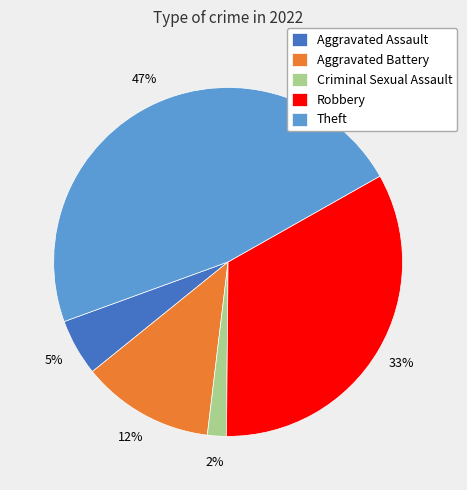

To the nearest percent, what is the difference between the Aggravated Assault and Robbery slice percentages?

28%